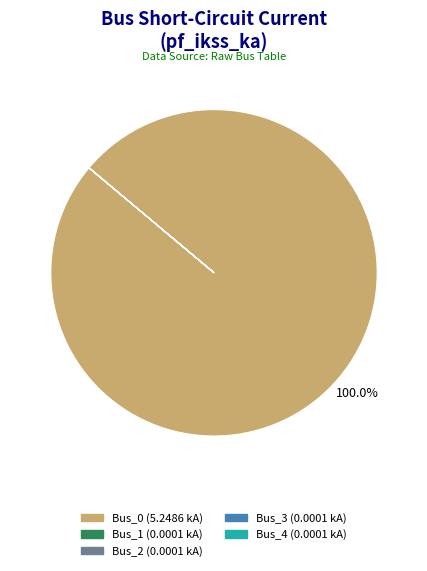

Is Bus_0 the majority of the pie?

Yes